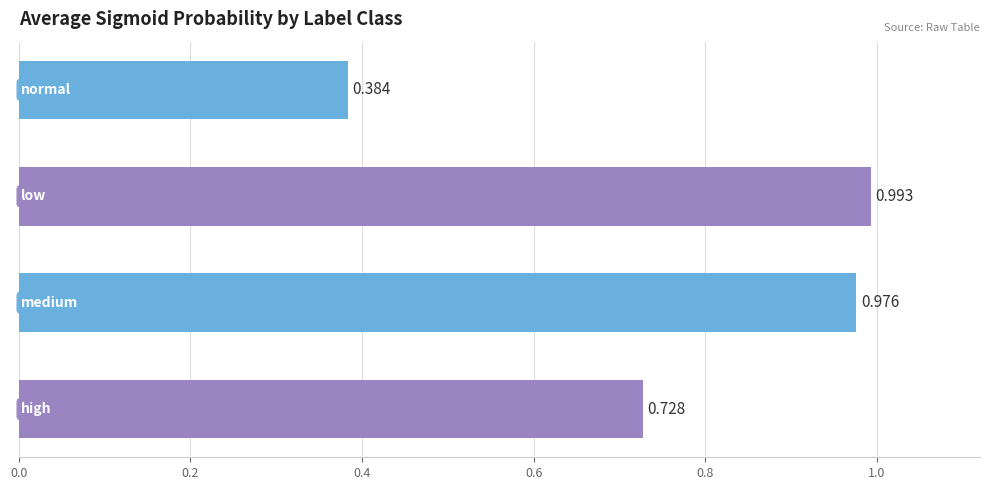

What is the difference between the maximum and minimum values?

0.6